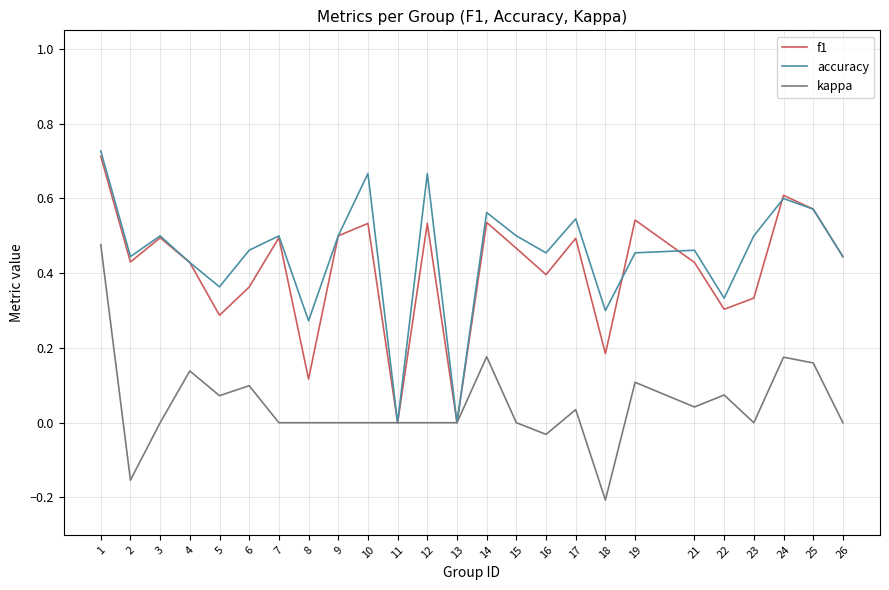

Is the value of f1 at 9 greater than the value of kappa at 2?

Yes